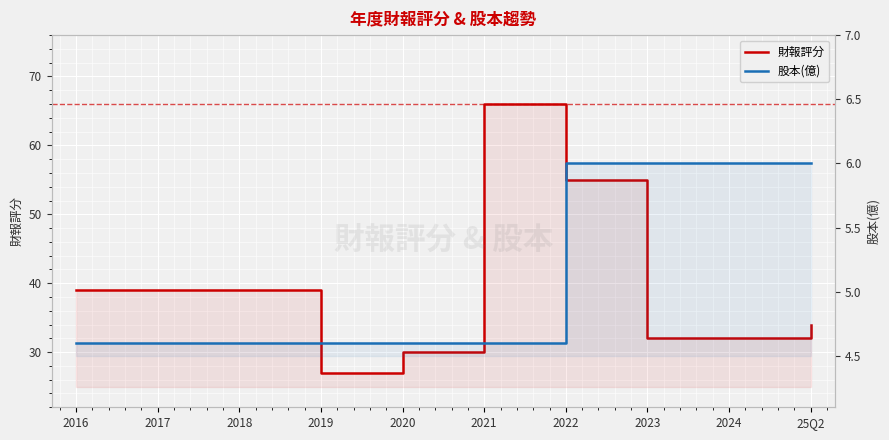

True or false: 財報評分 has more than 1 points higher than both neighbors.

False